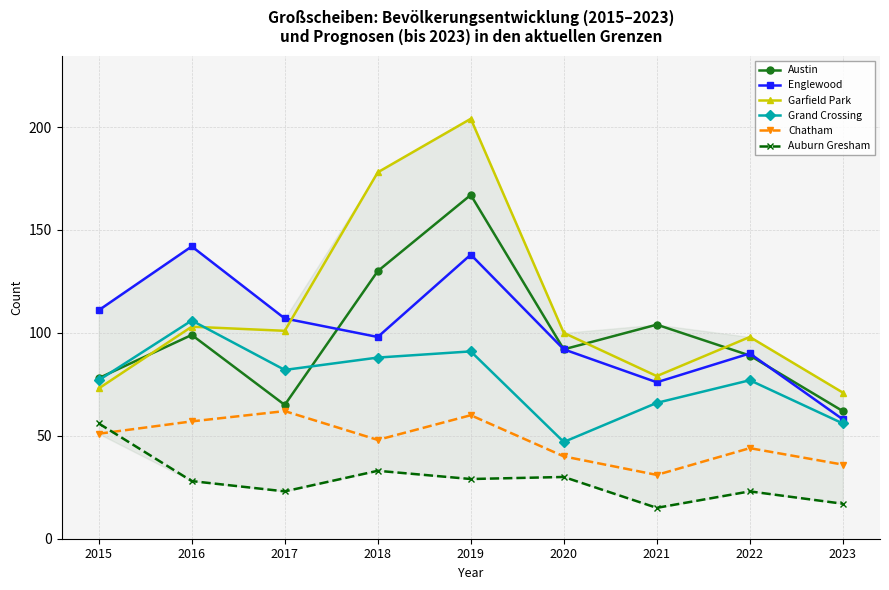

Read the Grand Crossing value at 2023.

56